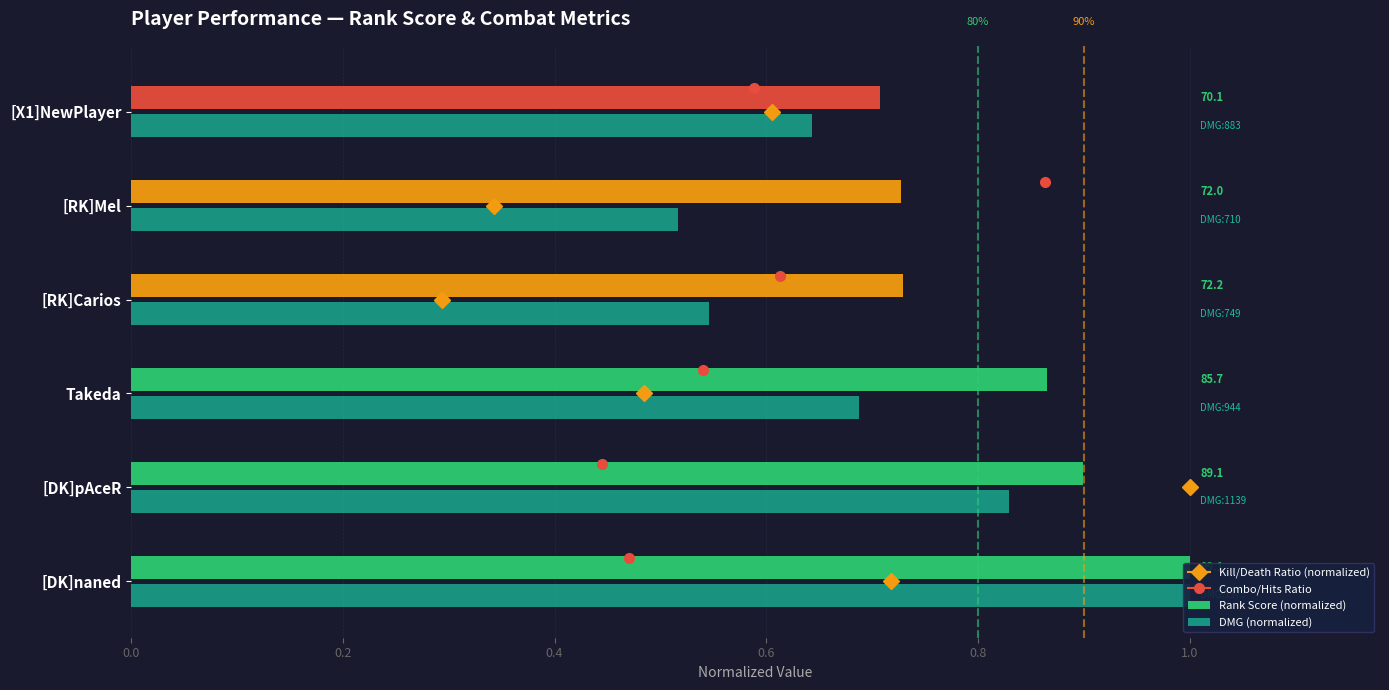

What position from the left is [RK]Mel?

5